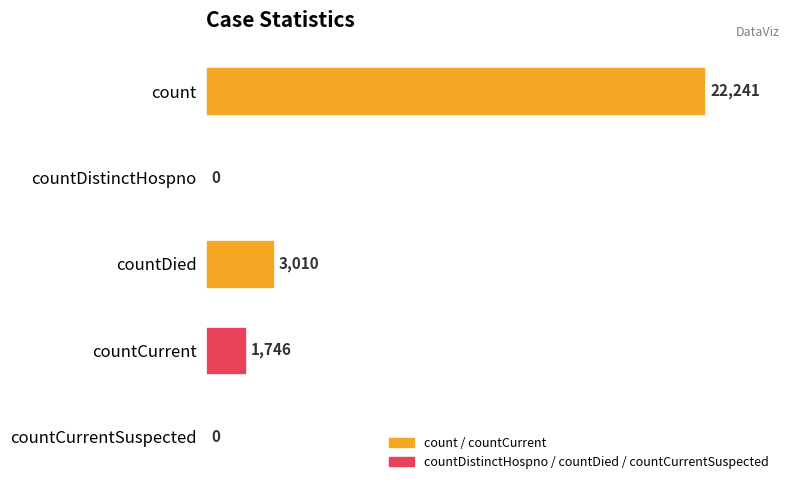

What is the maximum value shown in the chart?

22241